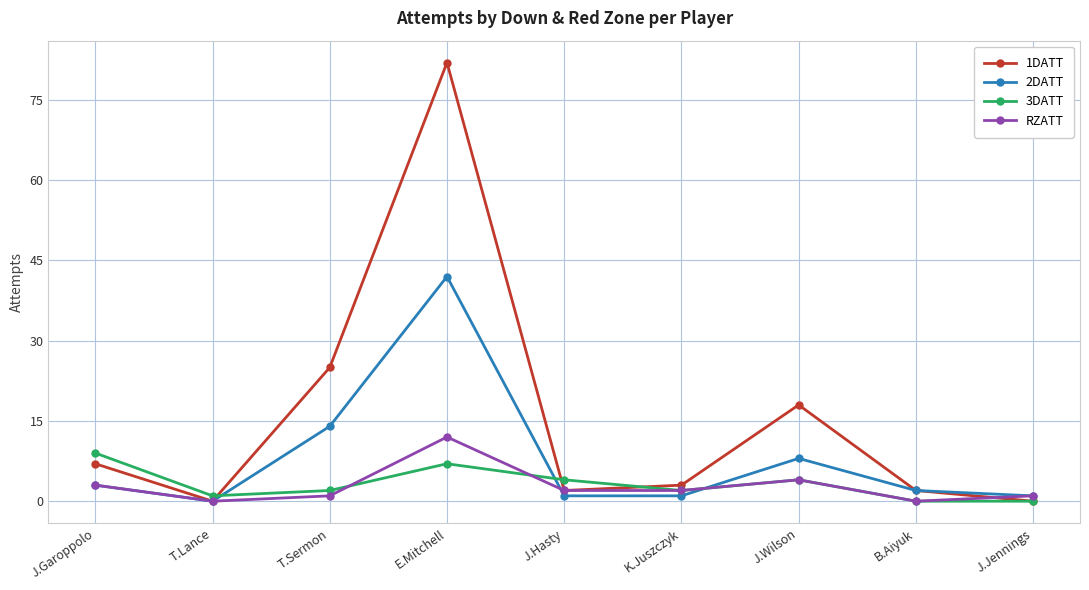

At which category is the sum across all series the highest?

E.Mitchell